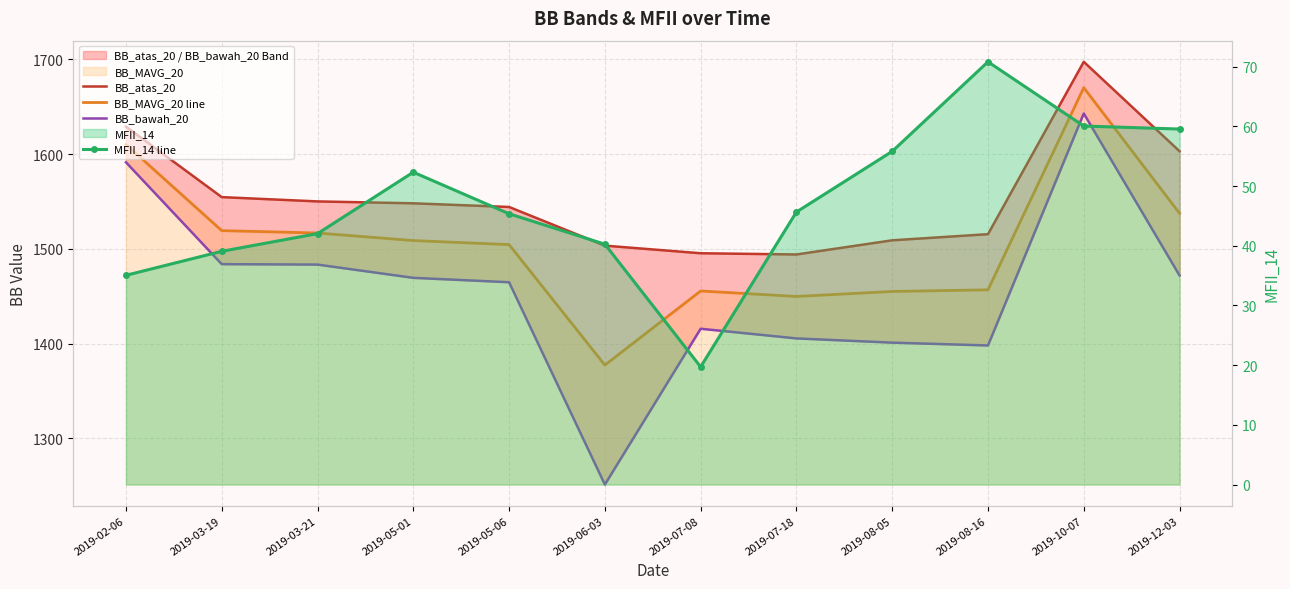

What value does the BB_bawah_20 series have at 2019-10-07?

1643.0